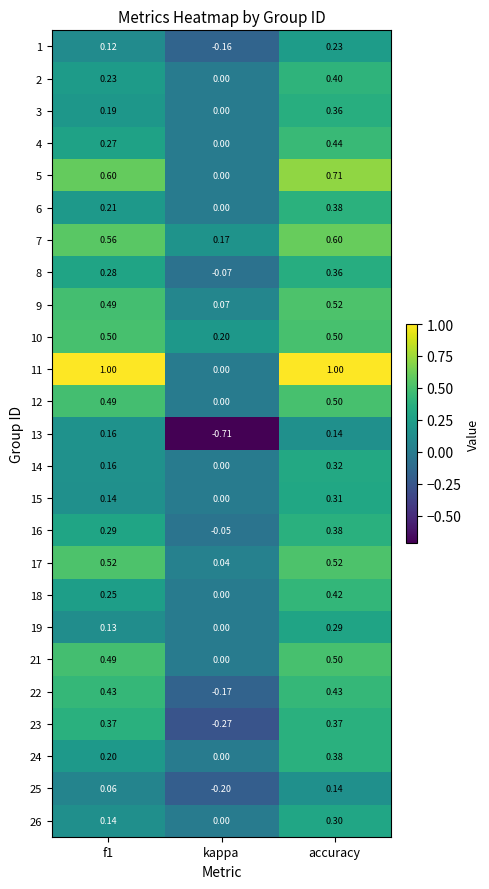

At which category is the sum across all series the highest?

accuracy